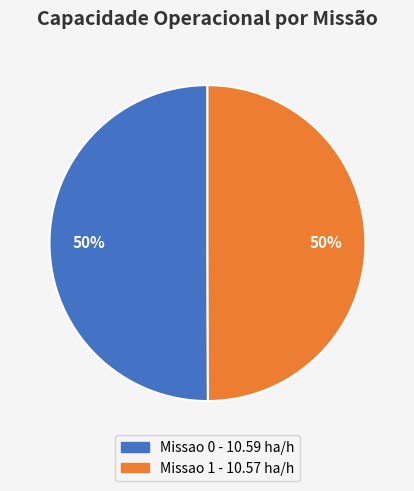

To the nearest percent, what is the average slice percentage?

50%